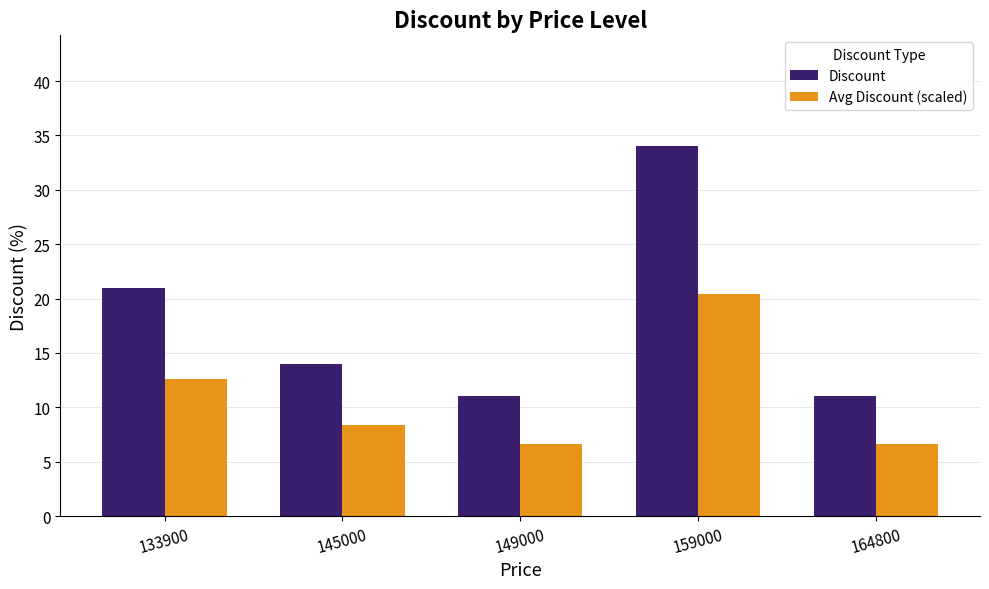

Reading left to right, list all the values displayed in this chart.

Discount: 21.0	14.0	11.0	34.0	11.0
Avg Discount (scaled): 12.6	8.4	6.6	20.4	6.6